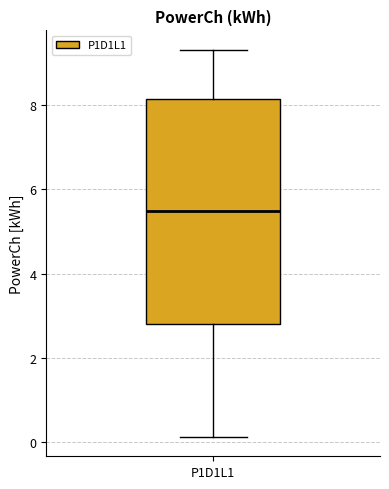

Where is the upper edge of the box for P1D1L1 on the y-axis? The values are not printed on the chart, so give them approximately, as read against the axis.

8.2